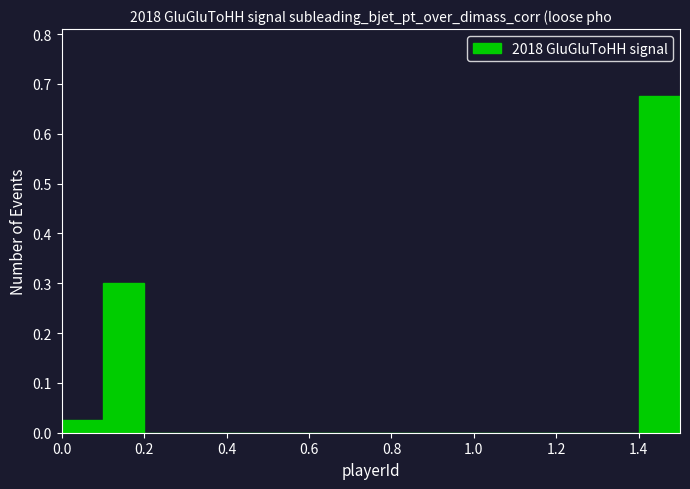

Reading left to right, transcribe this chart: for each bar, give the range it covers on the x-axis and its height. The values are not printed on the chart, so give them approximately, as read against the axis.

0.0 to 0.1: 0.03
0.1 to 0.2: 0.30
0.2 to 0.3: 0
0.3 to 0.4: 0
0.4 to 0.5: 0
0.5 to 0.6: 0
0.6 to 0.7: 0
0.7 to 0.8: 0
0.8 to 0.9: 0
0.9 to 1.0: 0
1.0 to 1.1: 0
1.1 to 1.2: 0
1.2 to 1.3: 0
1.3 to 1.4: 0
1.4 to 1.5: 0.68